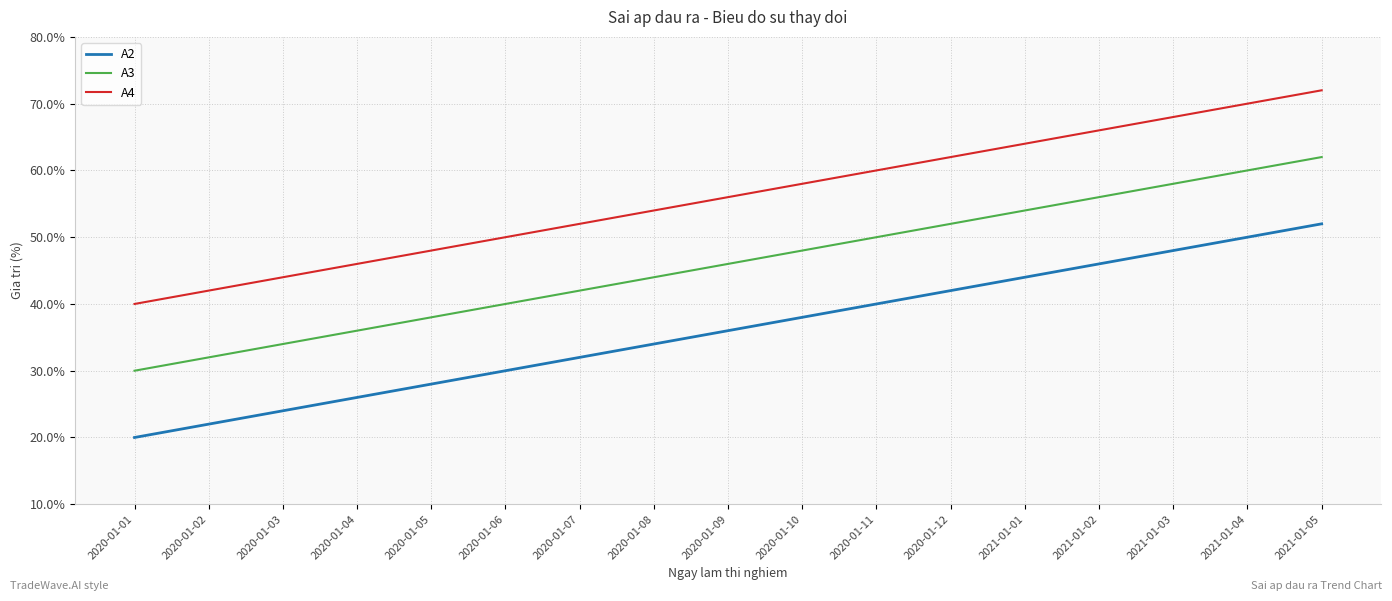

True or false: A3 and A4 intersect in this chart.

False